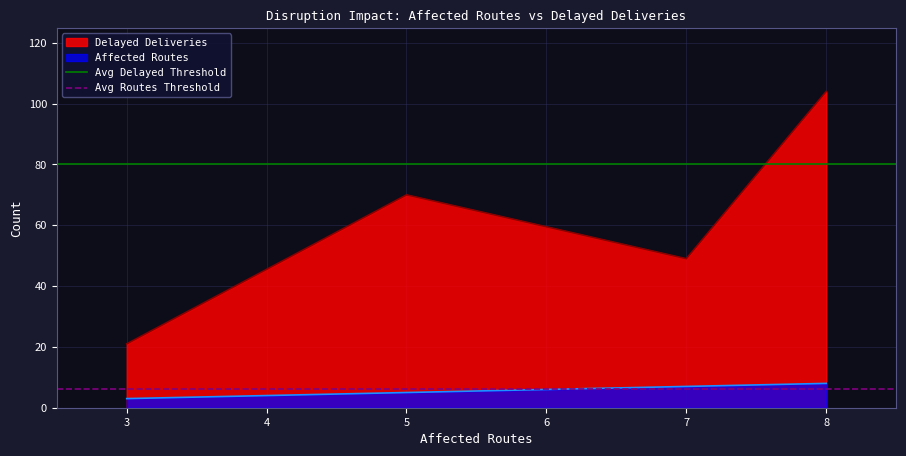

How many lines are shown in the chart?

2